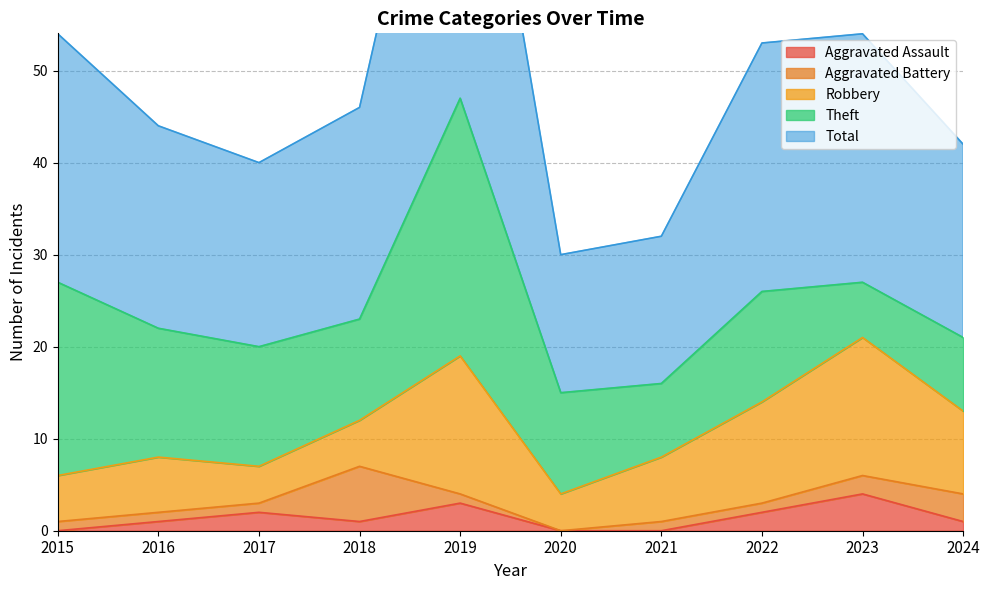

Reading left to right, what are all the values shown in this chart?

Aggravated Assault: 0	1	2	1	3	0	0	2	4	1
Aggravated Battery: 1	1	1	6	1	0	1	1	2	3
Robbery: 5	6	4	5	15	4	7	11	15	9
Theft: 21	14	13	11	28	11	8	12	6	8
Total: 27	22	20	23	47	15	16	27	27	21